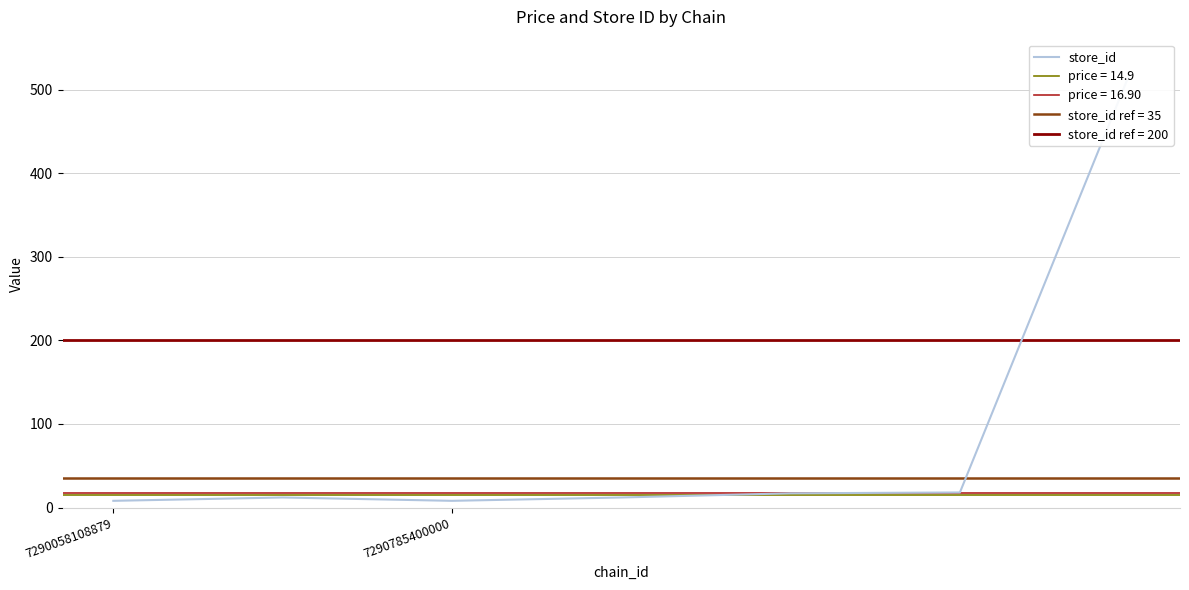

Approximately how many times larger is the value at 4 compared to 5?

0.9